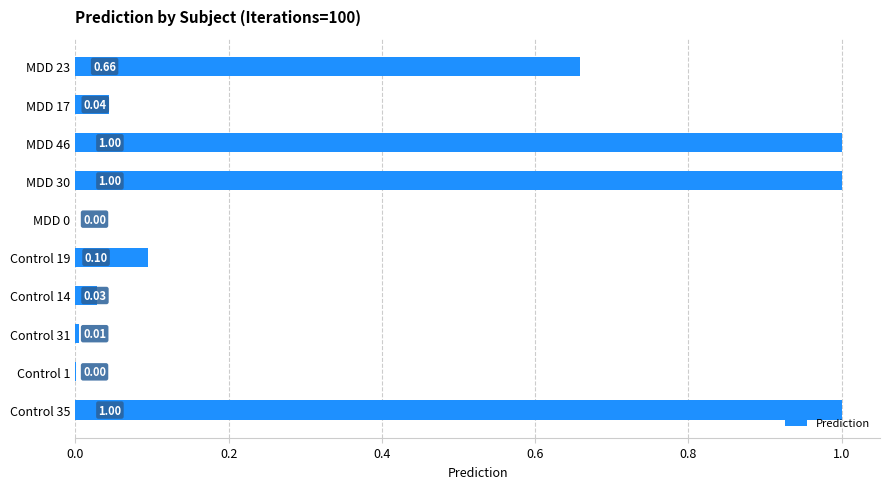

What is the change in value from MDD 0 to MDD 30?

+1.0